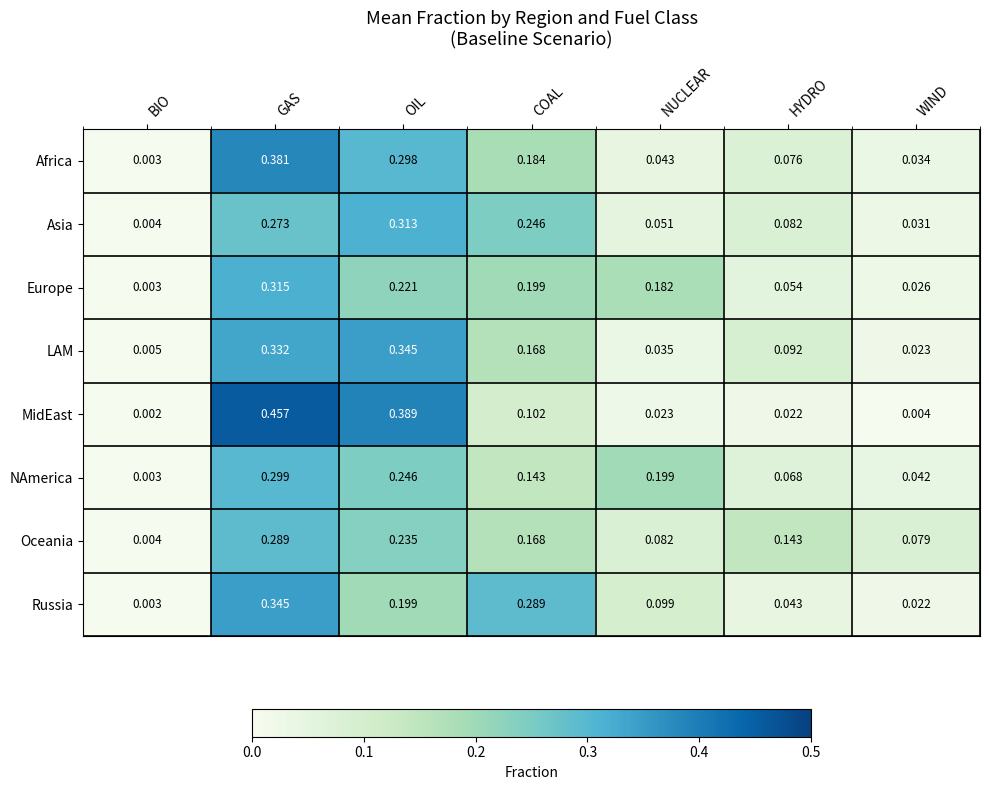

At which category is the sum across all series the highest?

GAS